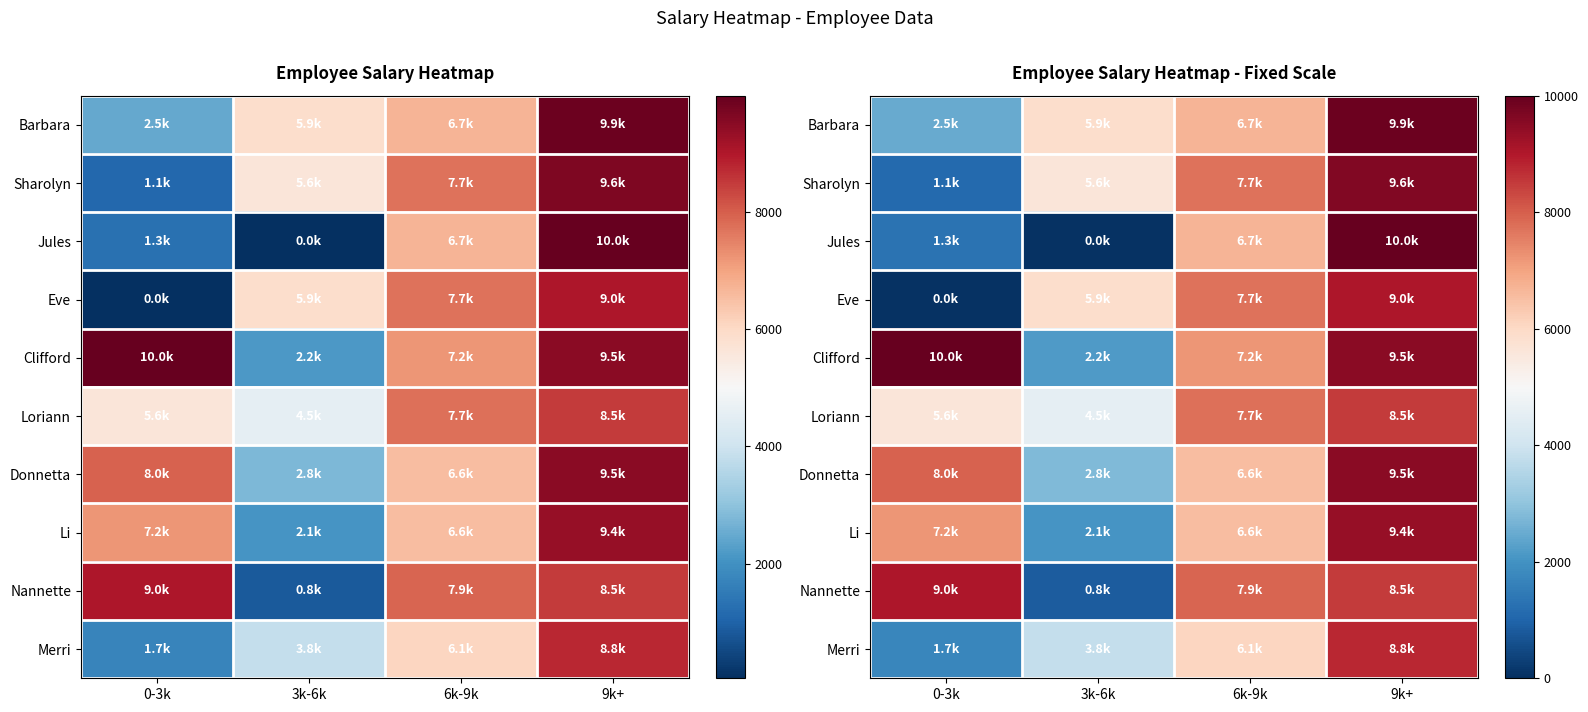

Count the number of data series in this chart.

10